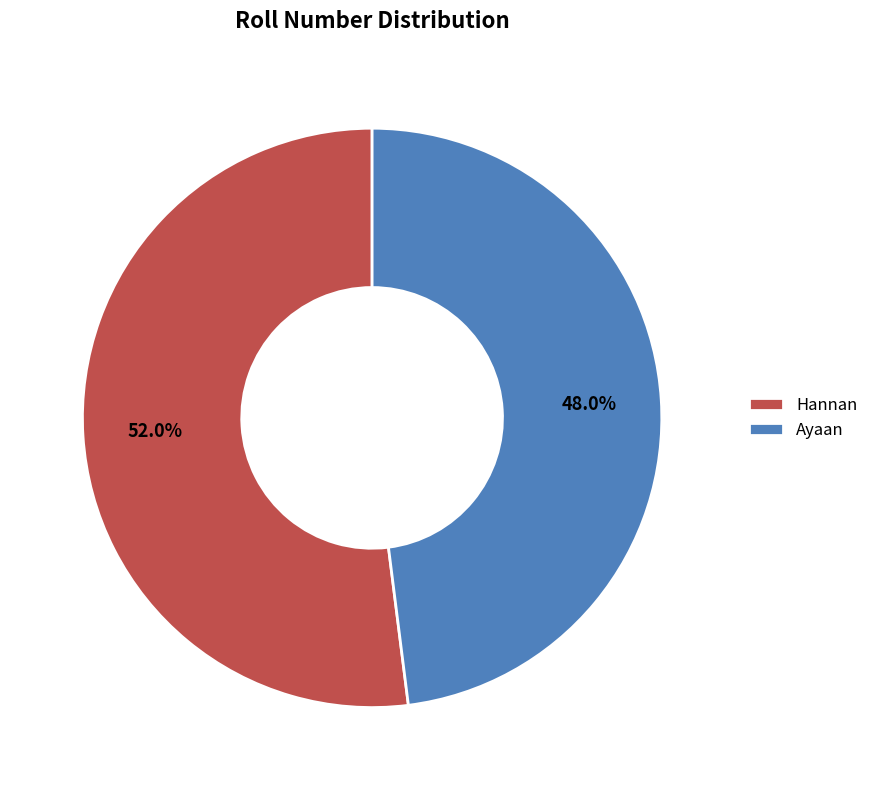

Which category accounts for the majority?

Hannan